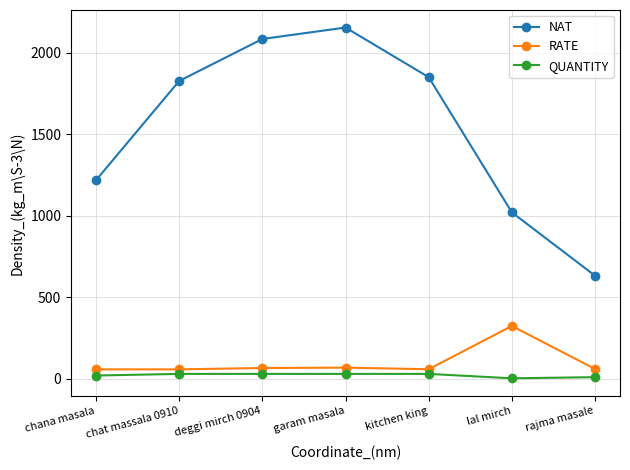

What is the average value of the NAT series?

1539.8